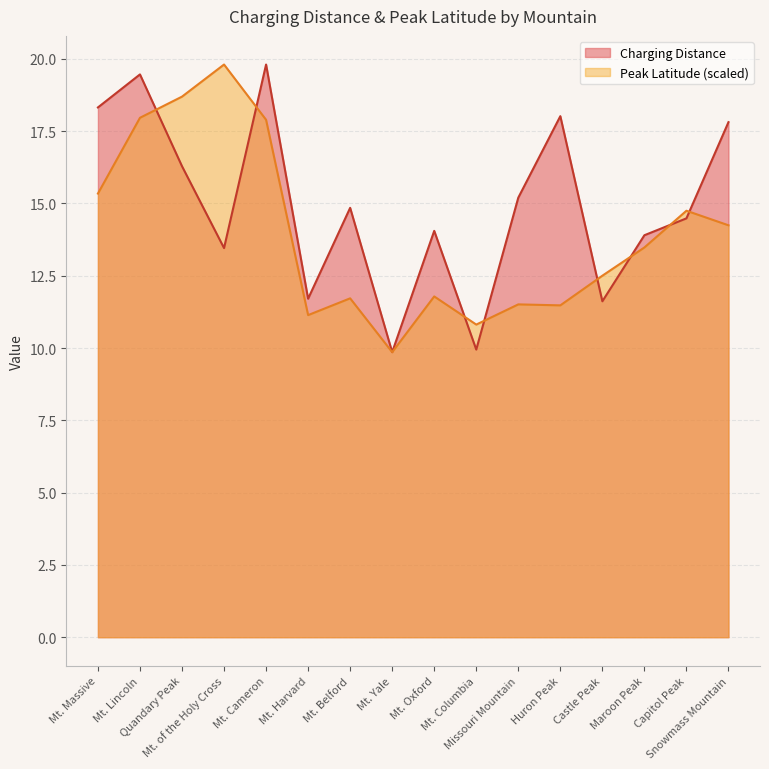

At which label does Charging Distance first exceed 14?

Mt. Massive